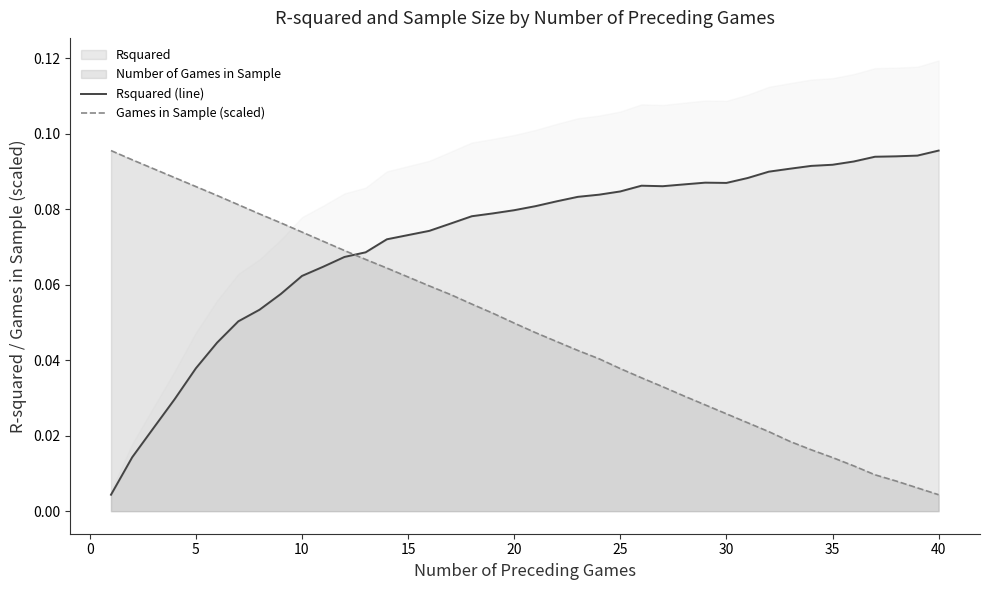

How many intersections are there between Rsquared (line) and Games in Sample (scaled)?

1